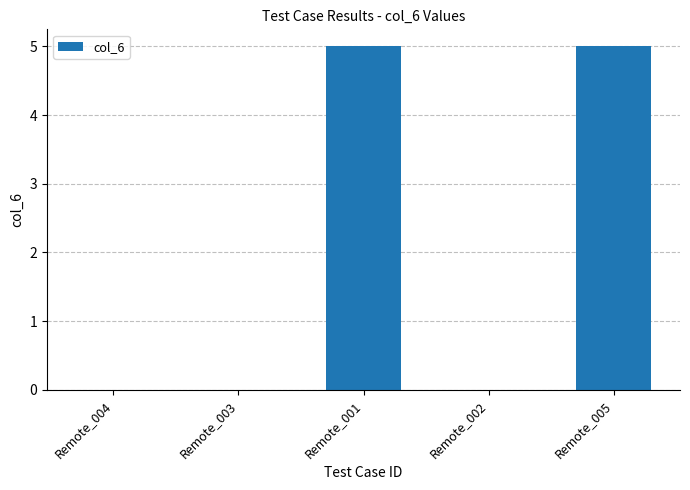

What is the change in value from Remote_002 to Remote_005?

+5